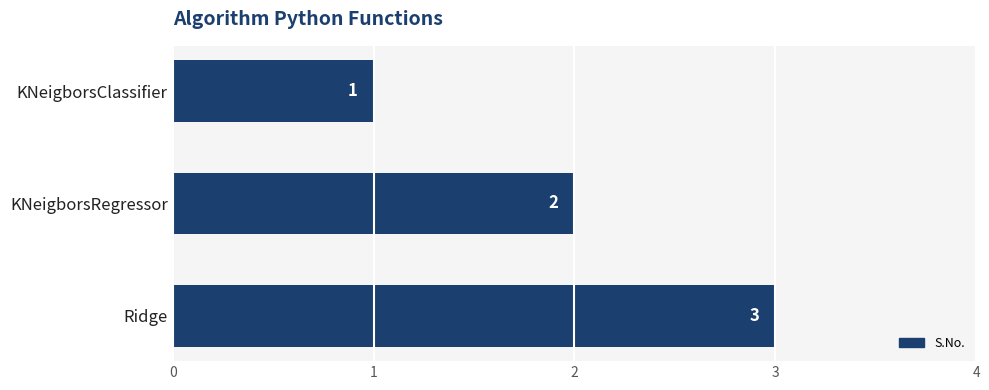

Where is the data nearest to the value 2?

KNeigborsRegressor